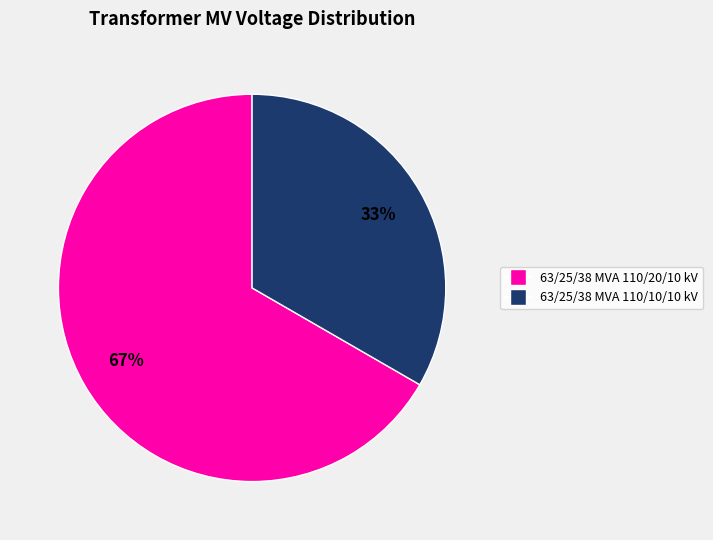

Rank the categories by value from highest to lowest.

63/25/38 MVA 110/20/10 kV, 63/25/38 MVA 110/10/10 kV